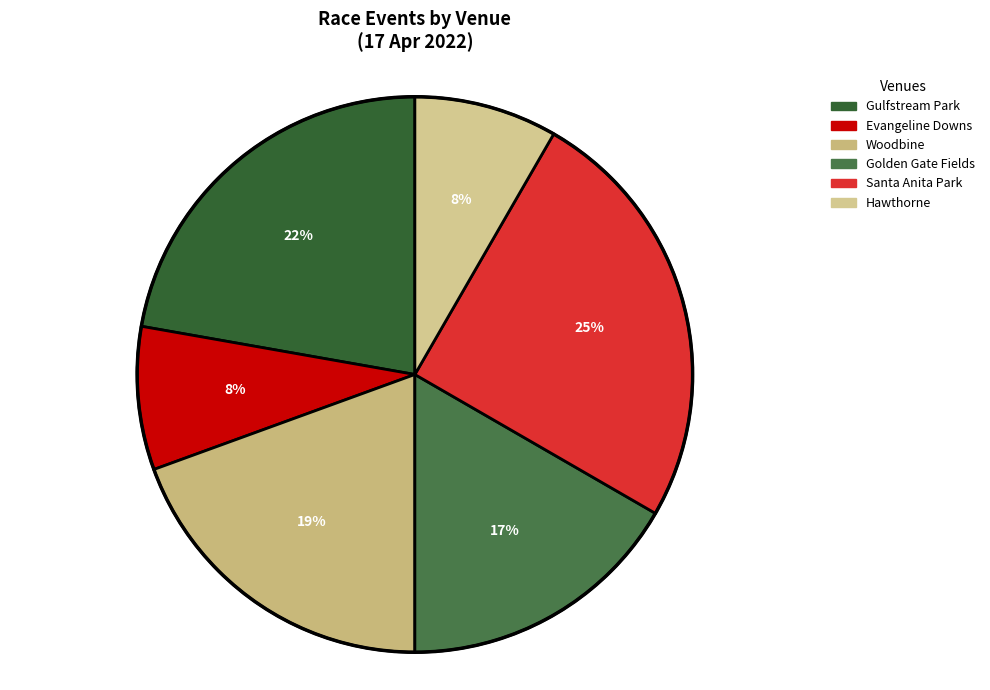

How many segments does this pie chart have?

6